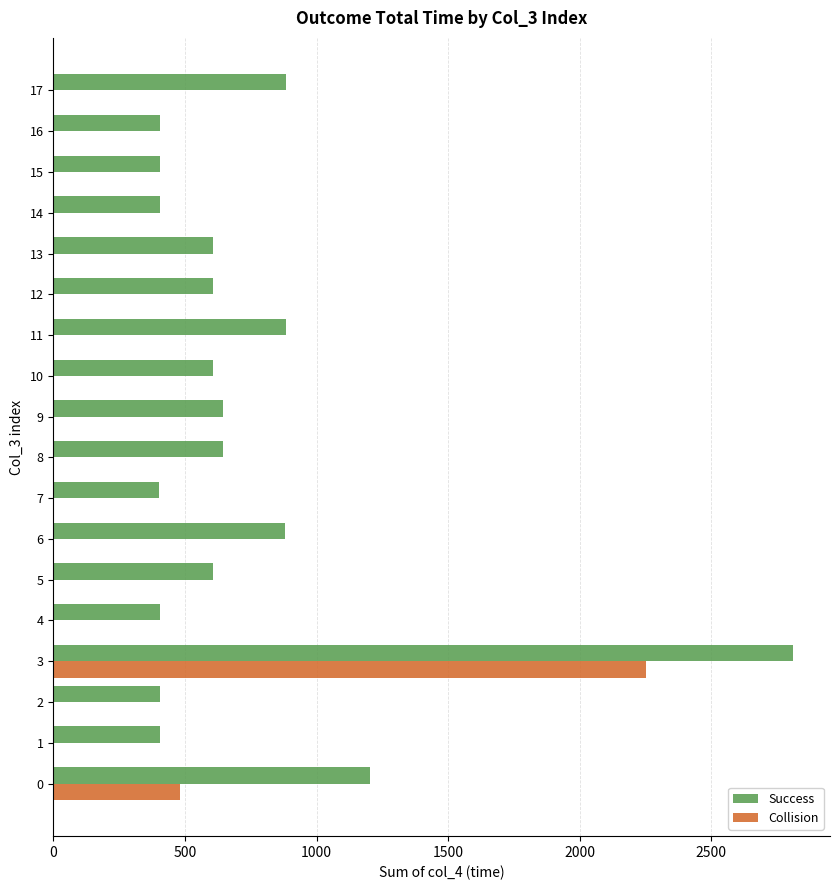

The value of Collision at 0 is 738. True or false?

False